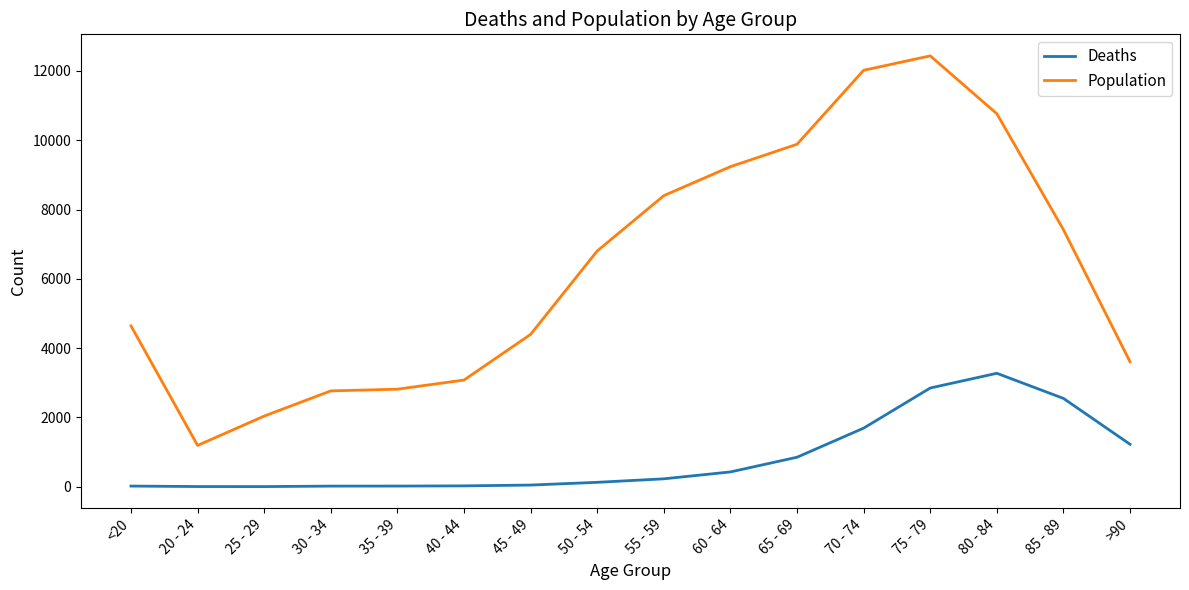

True or false: Population has a value of 4641 at <20.

True